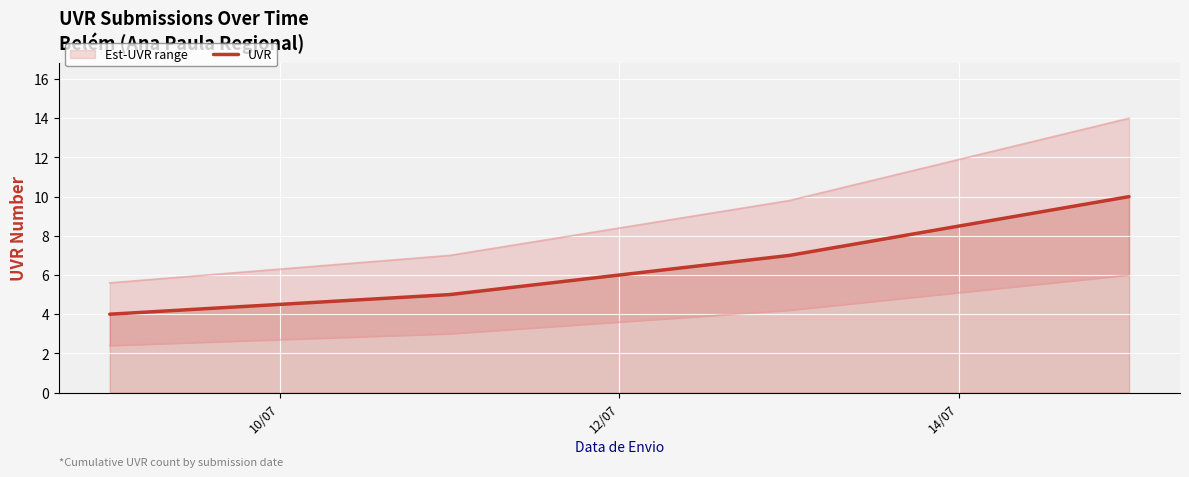

How many lines are shown in the chart?

1